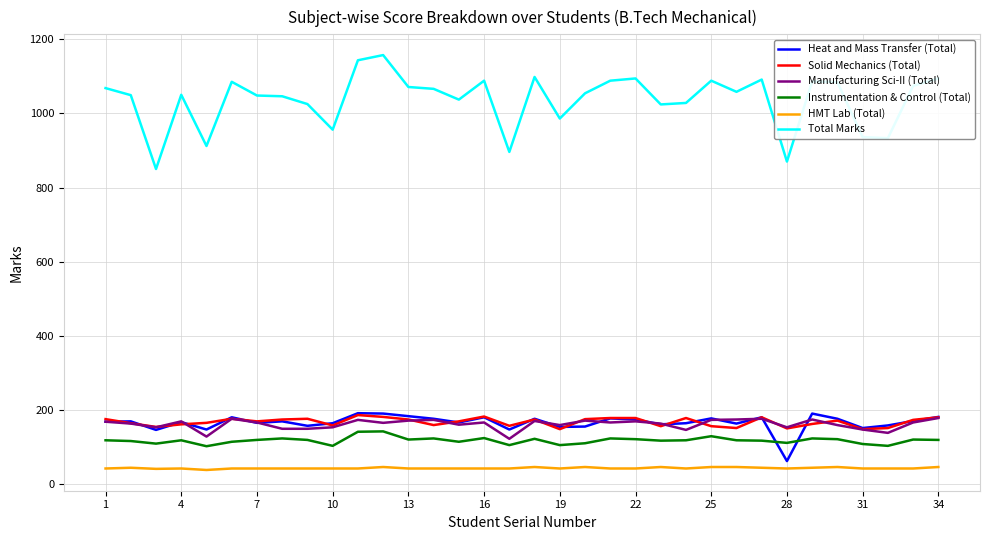

Which series has the widest spread of values?

Total Marks